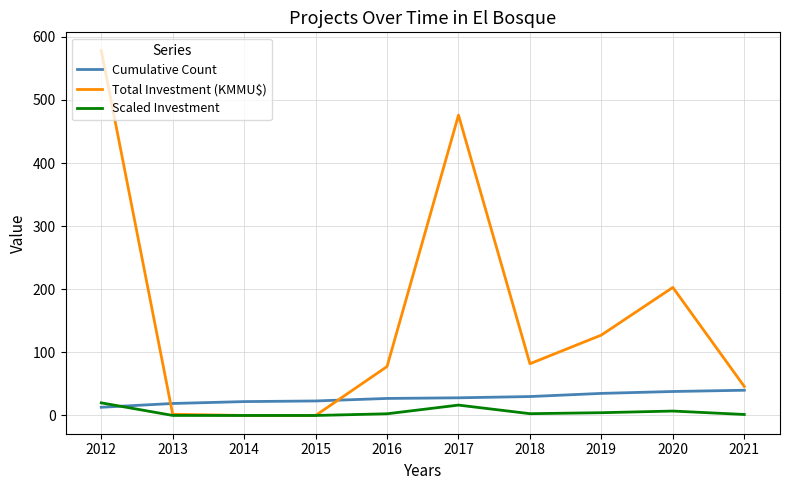

Which category has the lowest value in the Cumulative Count series?

2012